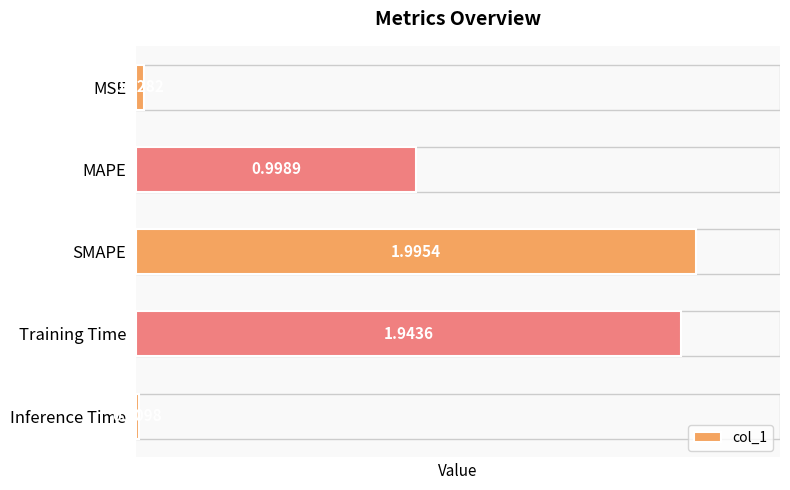

How many bars are there in total?

5